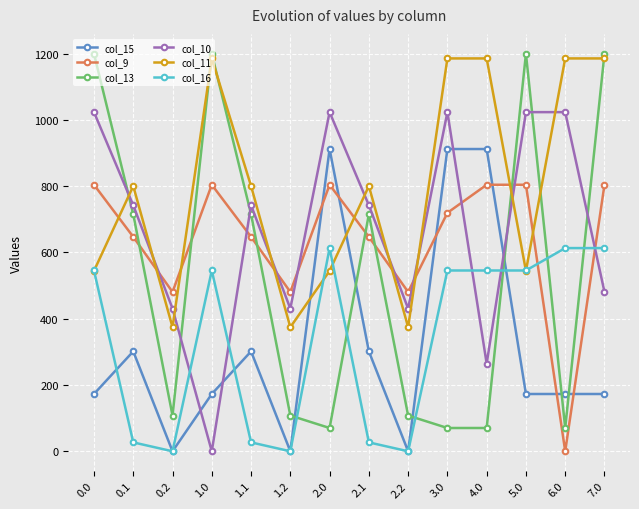

What is the label of the 5th point from the right?

3.0